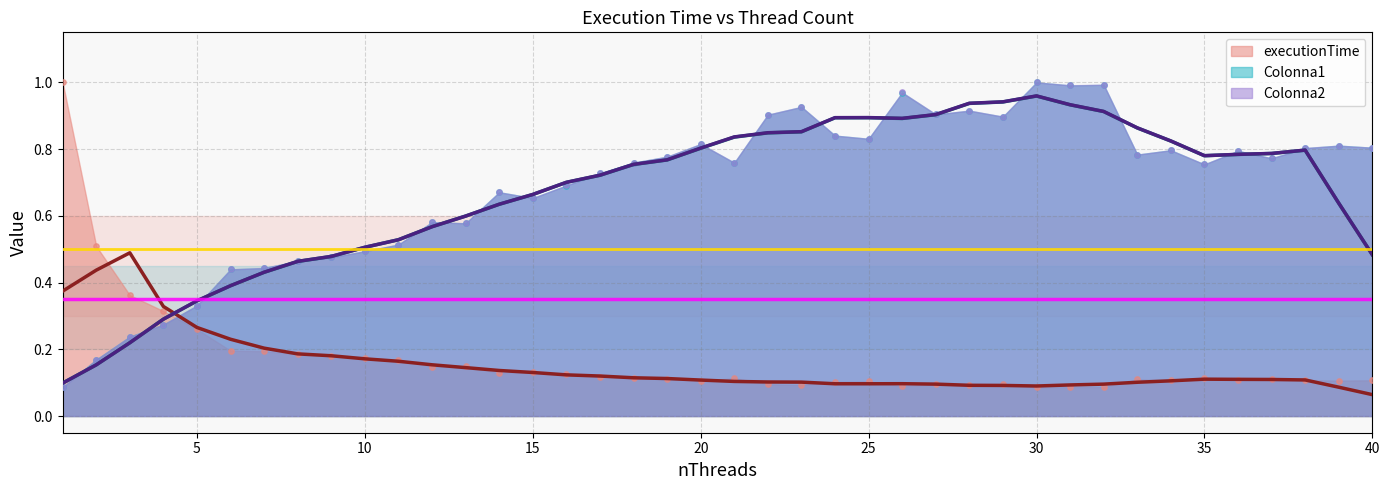

Which series reaches the maximum Y coordinate?

executionTime